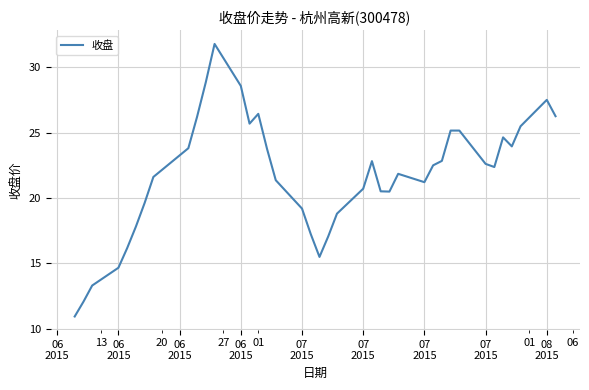

What is the minimum value shown in the chart?

10.9